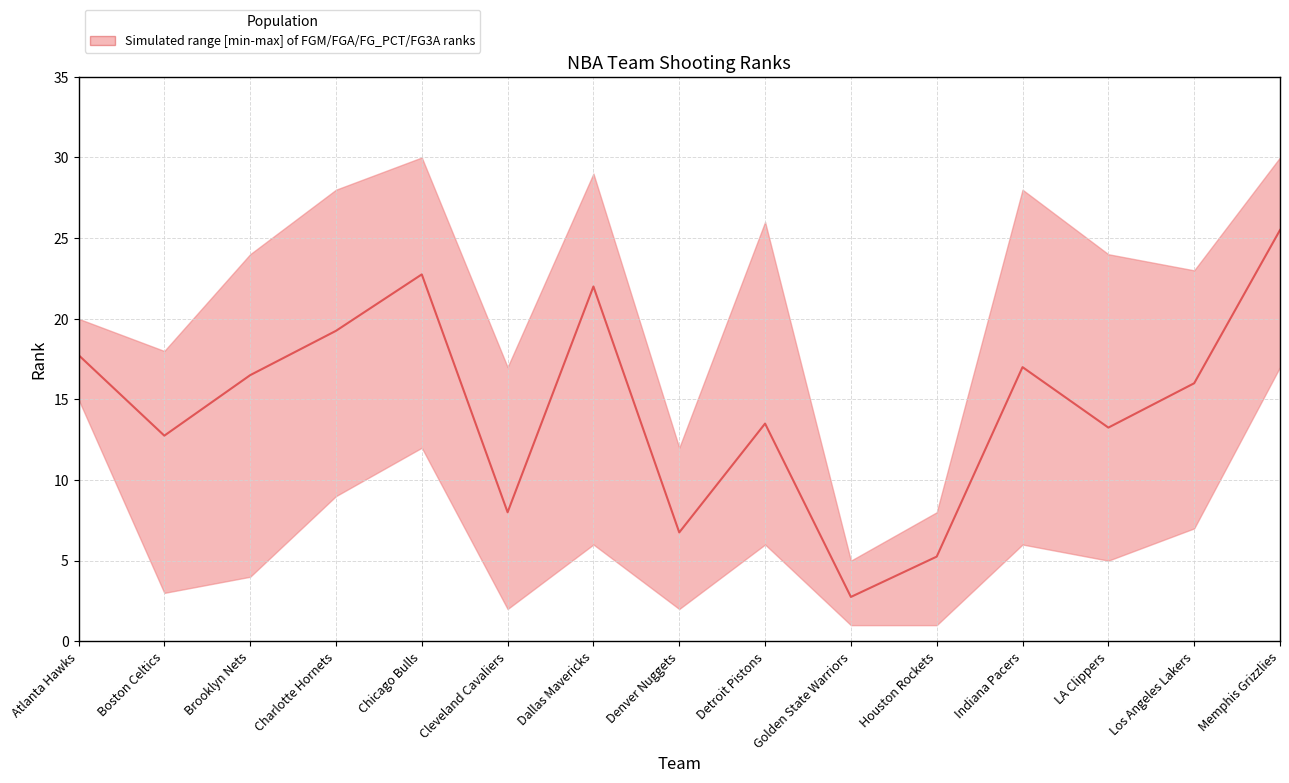

List the labels in order of value, smallest first.

Golden State Warriors, Houston Rockets, Denver Nuggets, Cleveland Cavaliers, Boston Celtics, LA Clippers, Detroit Pistons, Los Angeles Lakers, Brooklyn Nets, Indiana Pacers, Atlanta Hawks, Charlotte Hornets, Dallas Mavericks, Chicago Bulls, Memphis Grizzlies